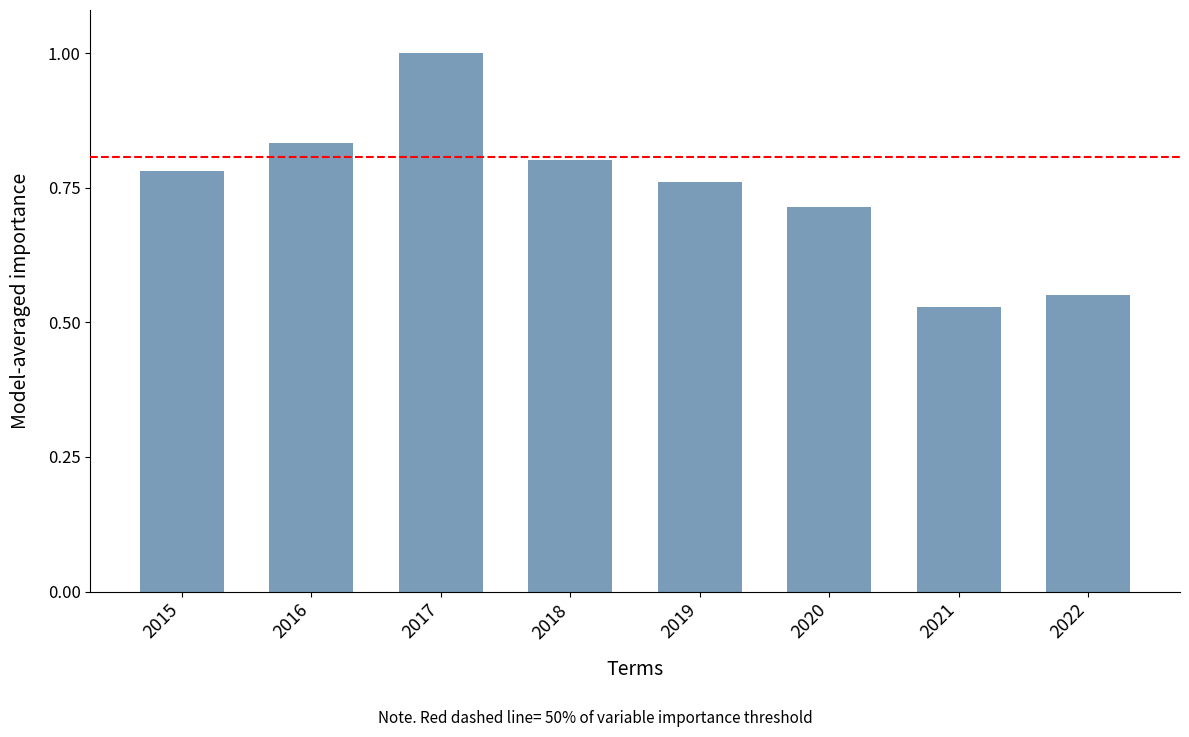

What is the difference between the values at 2016 and 2022?

0.3